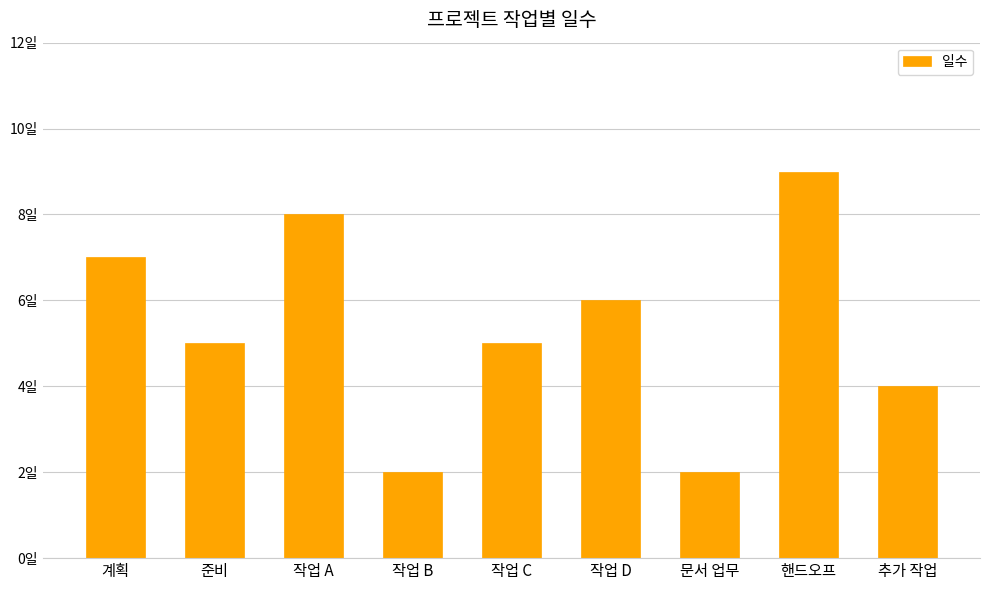

Reading left to right, list all the values displayed in this chart.

7	5	8	2	5	6	2	9	4